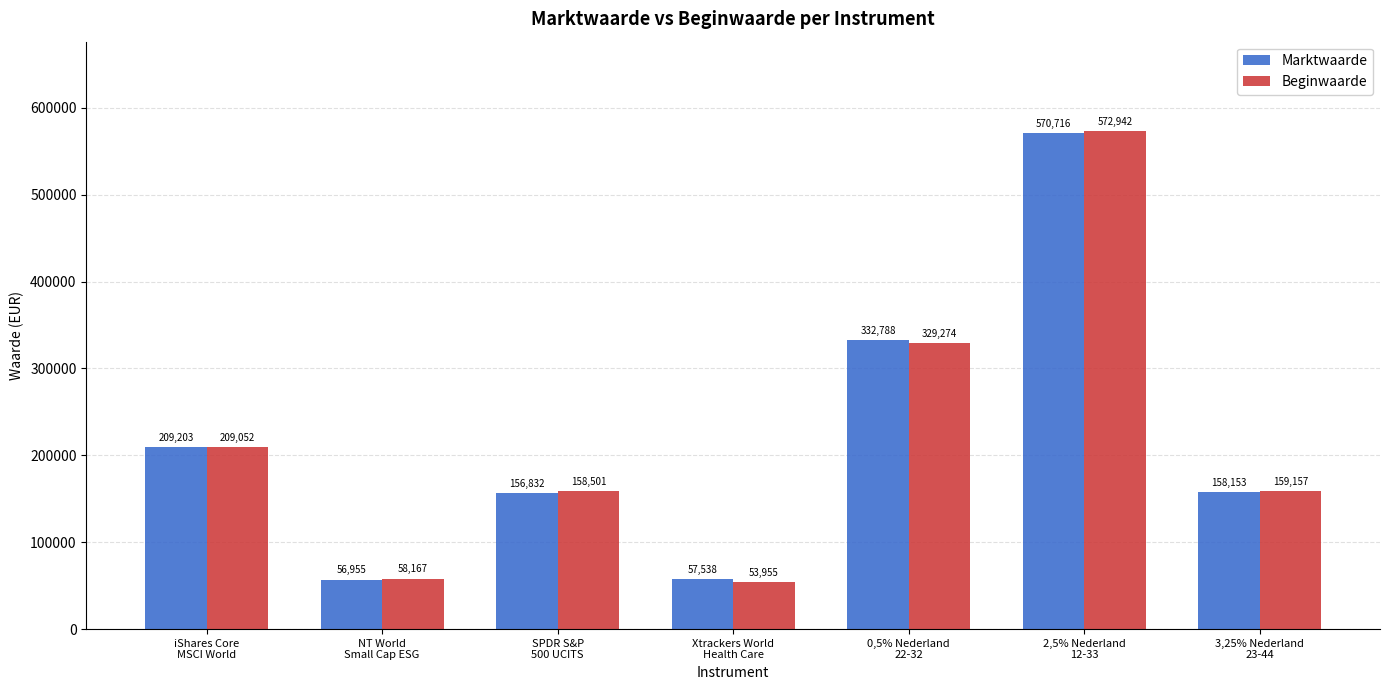

Which series has the largest total across all categories?

Marktwaarde